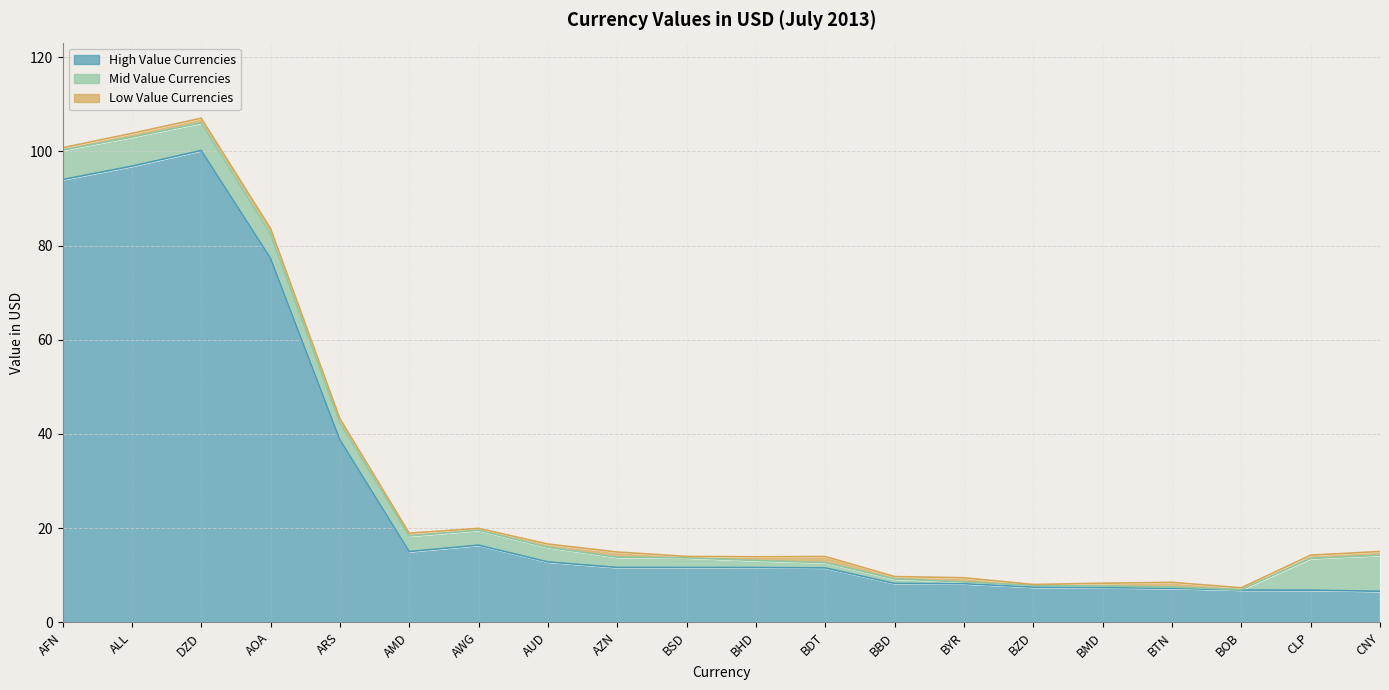

True or false: Mid Value Currencies has a value of 0.4 at BTN.

False